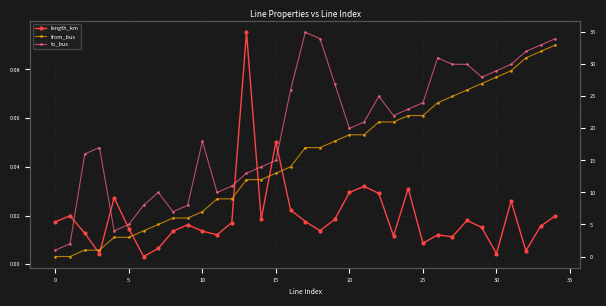

Between 20 and 24, which series saw the biggest shift?

from_bus